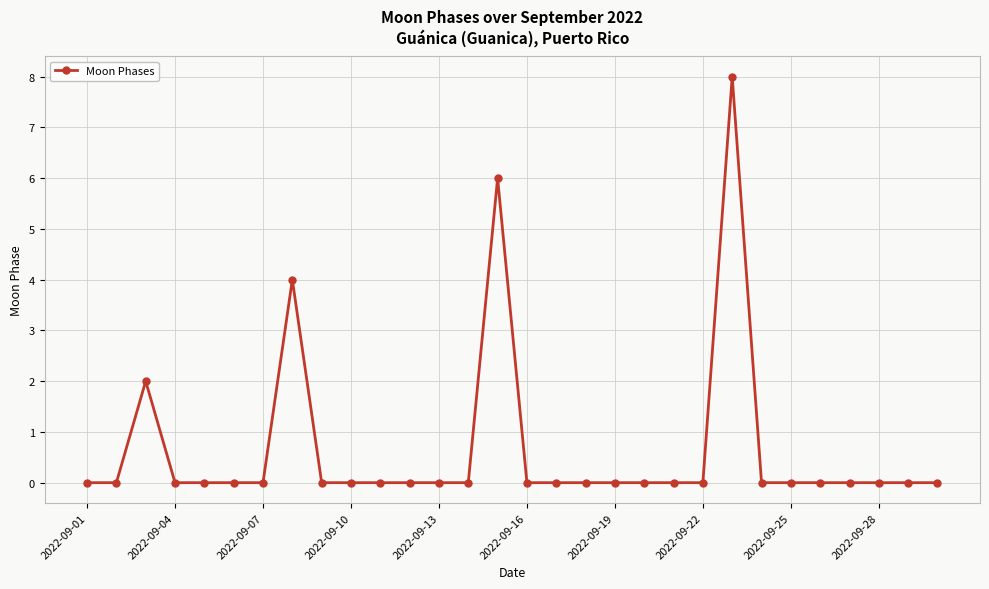

What is the maximum value shown in the chart?

8